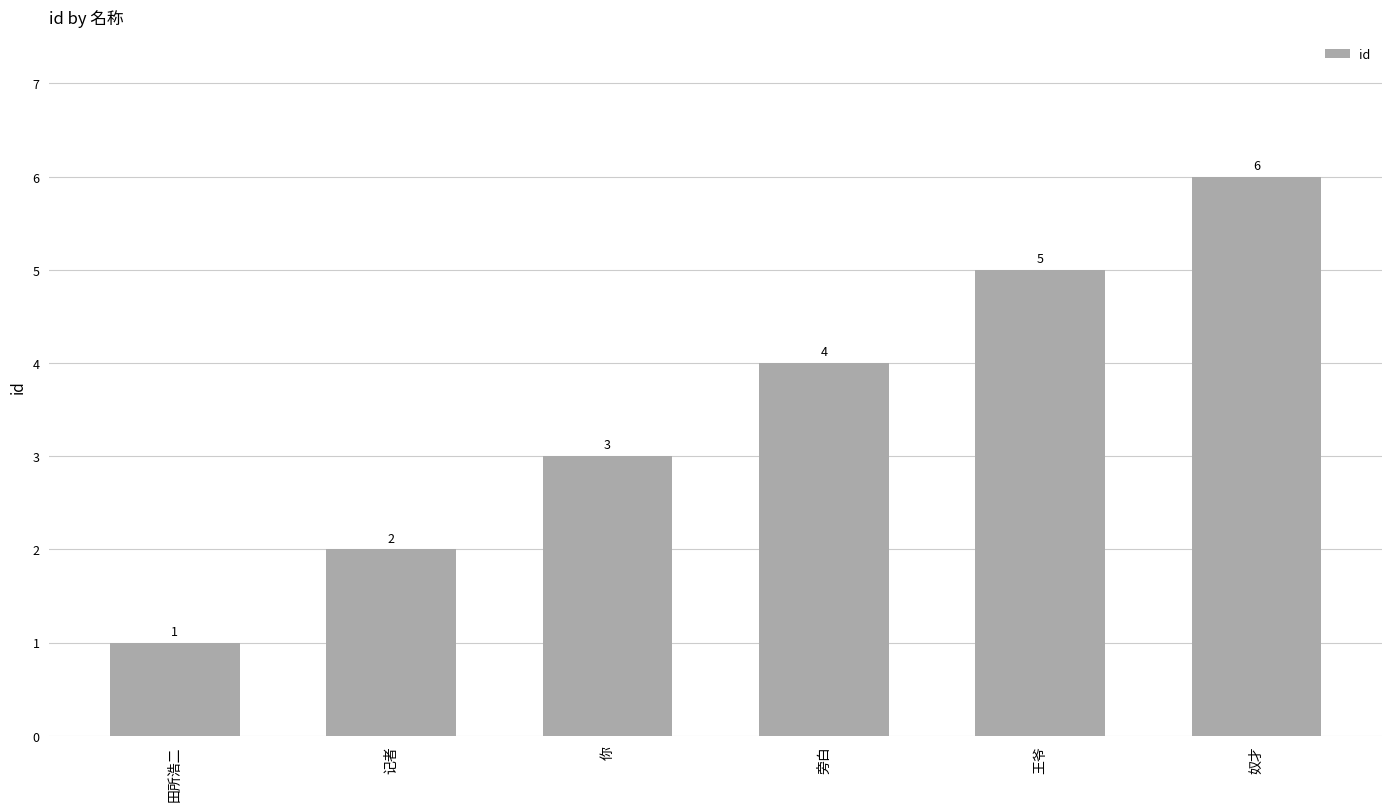

True or false: the data shows 2 at 田所浩二.

False